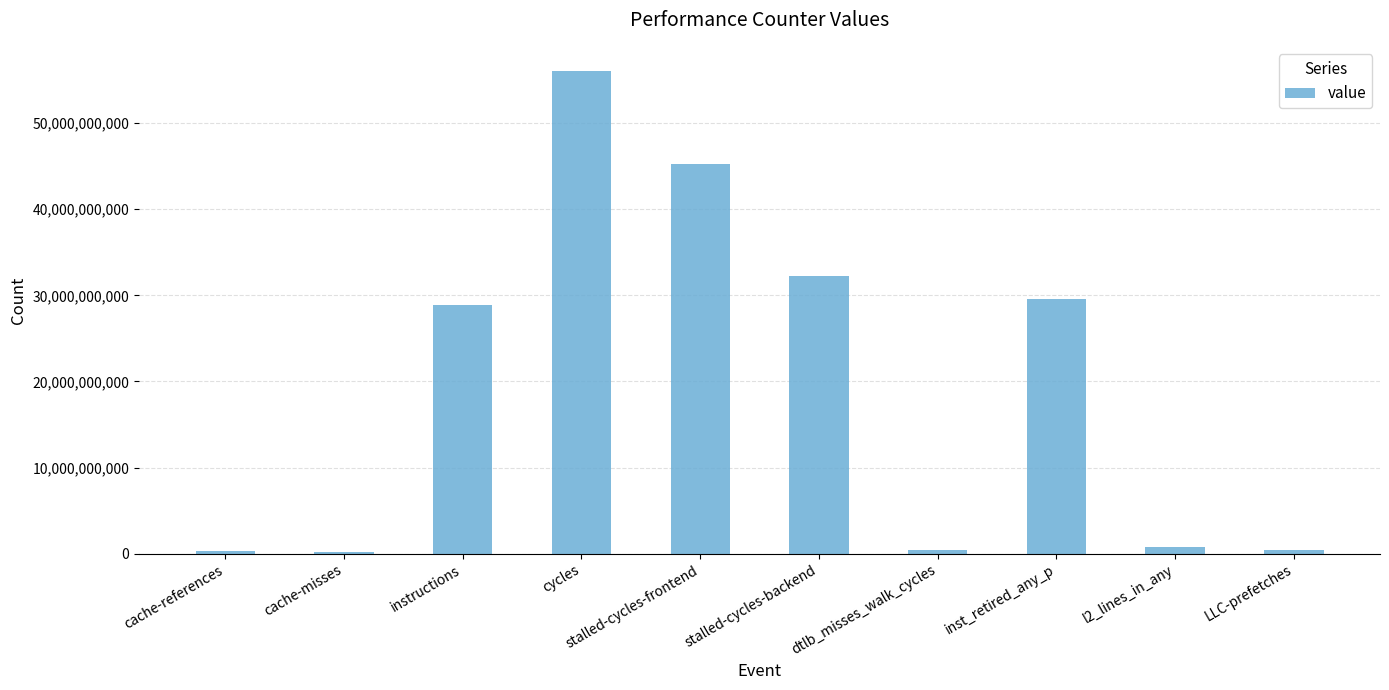

What is the difference between the values at LLC-prefetches and stalled-cycles-backend?

31764744176